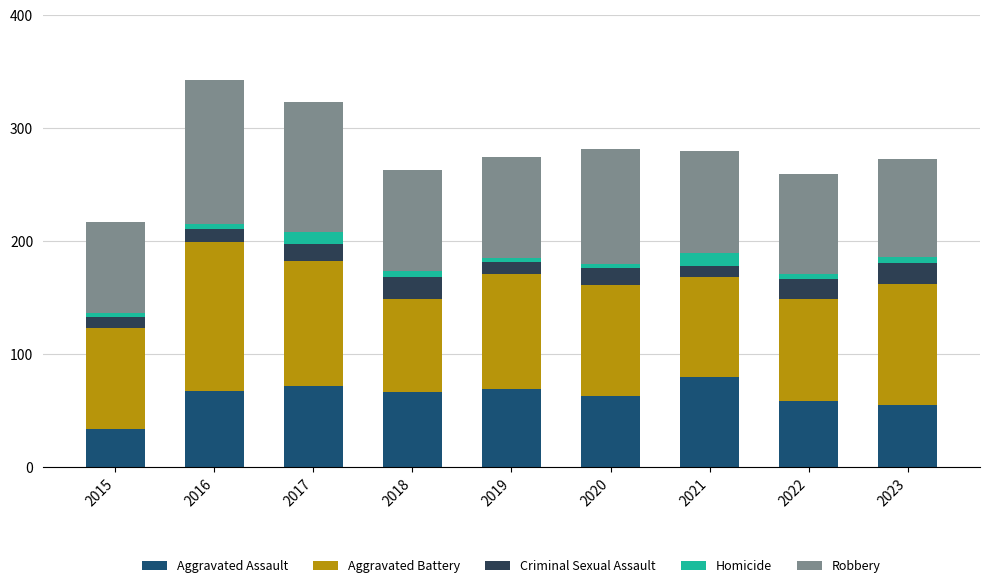

How many data points in Aggravated Assault are less than 67?

4